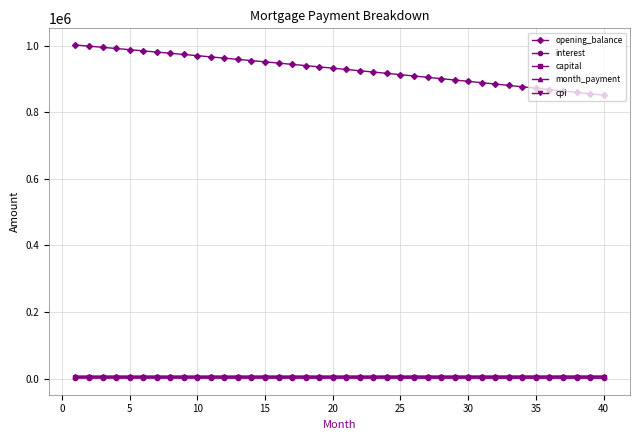

What is the average value of the cpi series?

1923.7